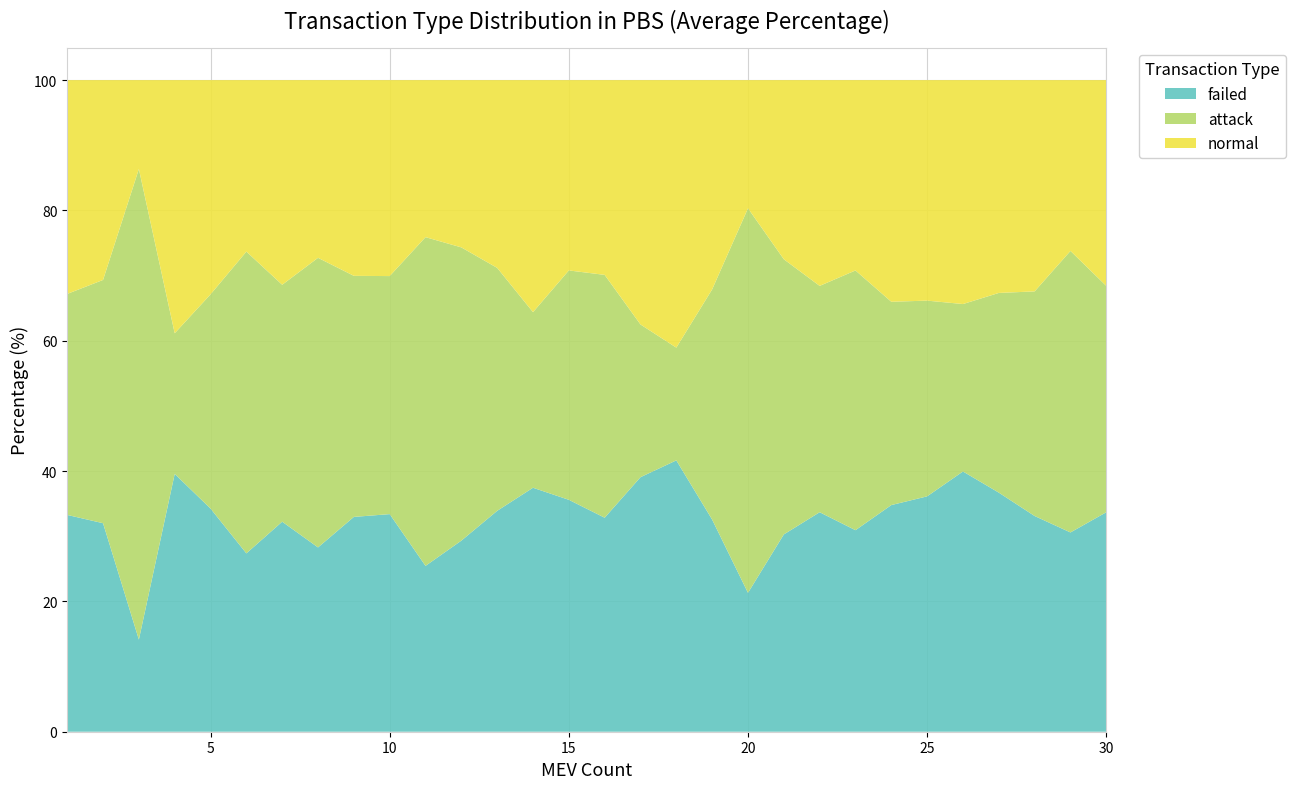

What is the highest value of the failed series?

41.6